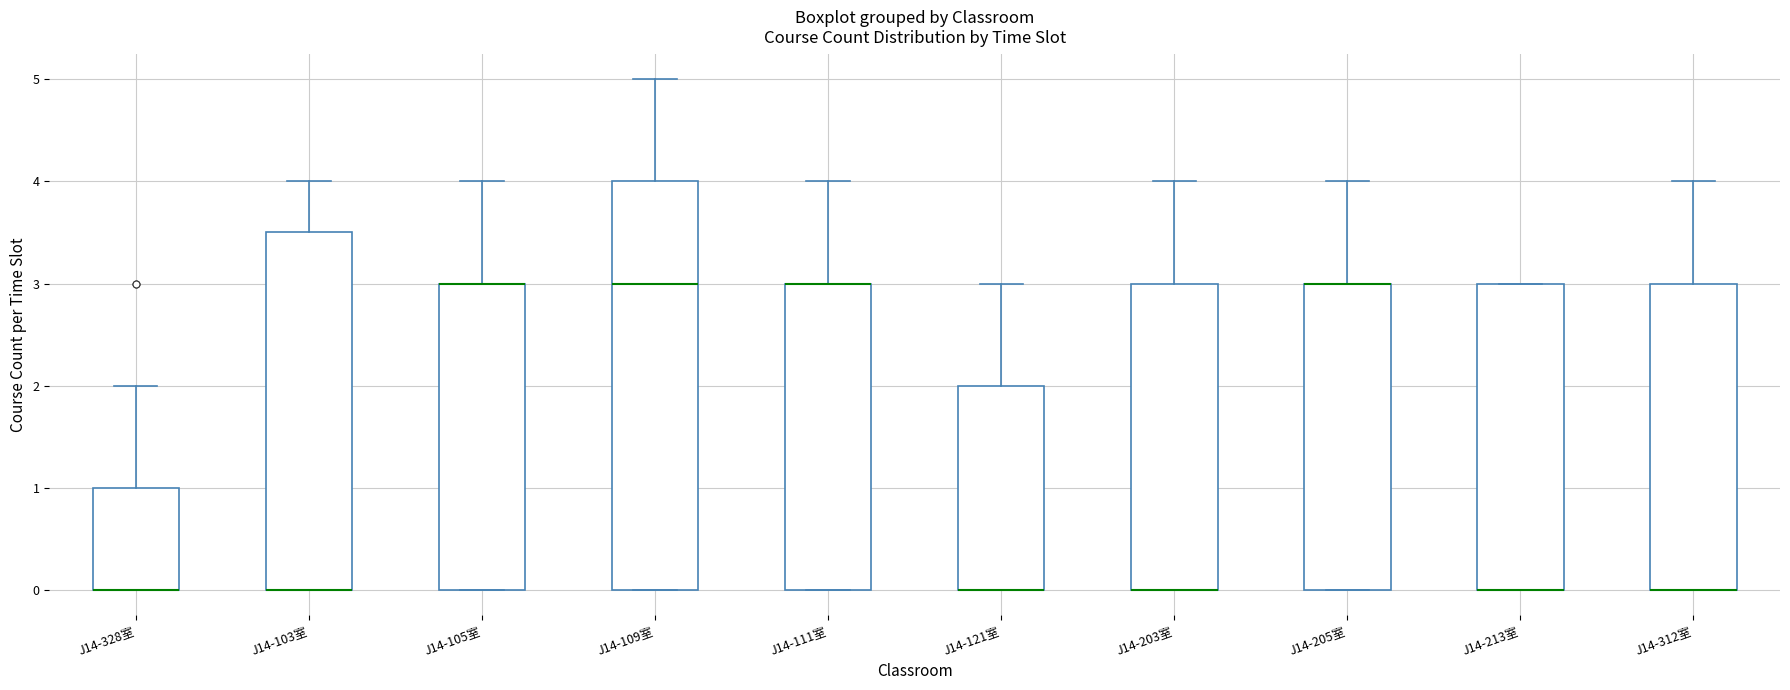

Reading left to right, transcribe this box plot: for each box, give where its median line is, the range the box spans, and where its two whiskers end, as read against the y-axis. The values are not printed on the chart, so give them approximately, as read against the axis.

J14-328室: median 0.0 (drawn on the box's lower edge), box 0.0 to 1.0, whiskers 0.0 to 2.0
J14-103室: median 0.0 (drawn on the box's lower edge), box 0.0 to 3.5, whiskers 0.0 to 4.0
J14-105室: median 3.0 (drawn on the box's upper edge), box 0.0 to 3.0, whiskers 0.0 to 4.0
J14-109室: median 3.0, box 0.0 to 4.0, whiskers 0.0 to 5.0
J14-111室: median 3.0 (drawn on the box's upper edge), box 0.0 to 3.0, whiskers 0.0 to 4.0
J14-121室: median 0.0 (drawn on the box's lower edge), box 0.0 to 2.0, whiskers 0.0 to 3.0
J14-203室: median 0.0 (drawn on the box's lower edge), box 0.0 to 3.0, whiskers 0.0 to 4.0
J14-205室: median 3.0 (drawn on the box's upper edge), box 0.0 to 3.0, whiskers 0.0 to 4.0
J14-213室: median 0.0 (drawn on the box's lower edge), box 0.0 to 3.0, whiskers 0.0 to 3.0
J14-312室: median 0.0 (drawn on the box's lower edge), box 0.0 to 3.0, whiskers 0.0 to 4.0